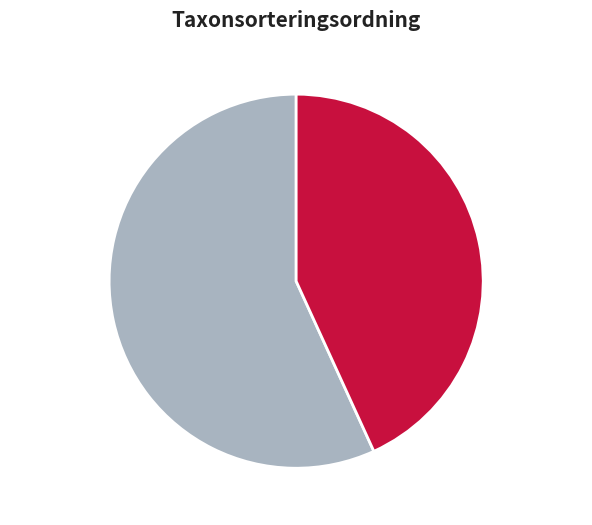

Is there a majority slice in this chart?

Yes